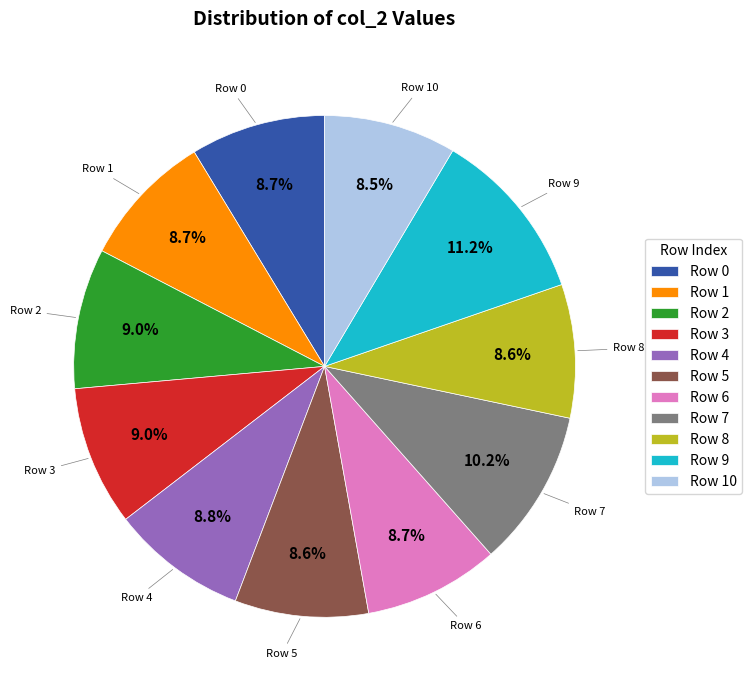

To the nearest percent, what is the average slice percentage?

9%